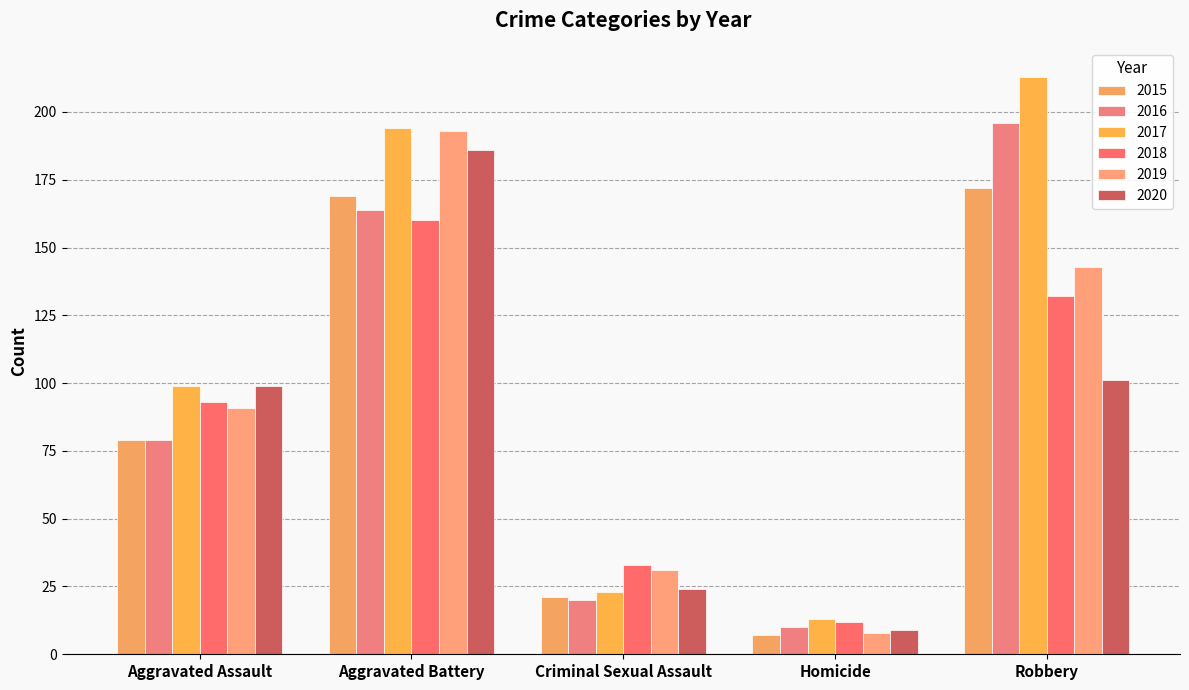

Rank the categories by 2018 value from highest to lowest.

Aggravated Battery, Robbery, Aggravated Assault, Criminal Sexual Assault, Homicide